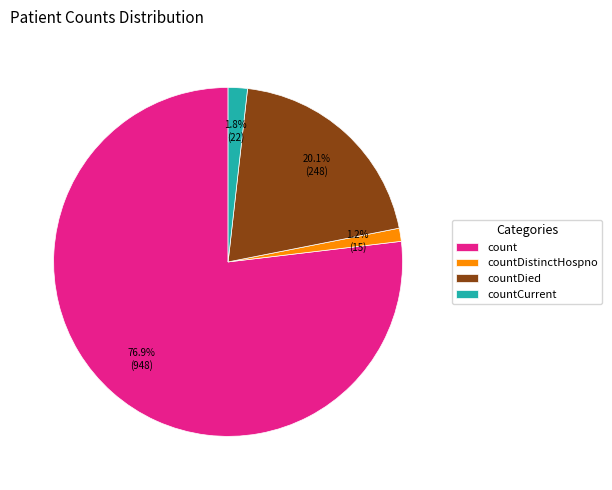

The count slice represents 77% of the pie. True or false?

True